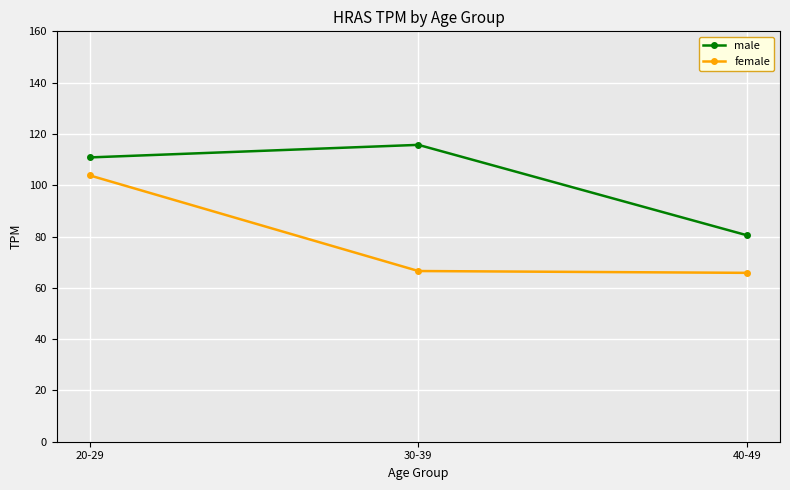

Is the value of female at 40-49 greater than the value of male at 20-29?

No